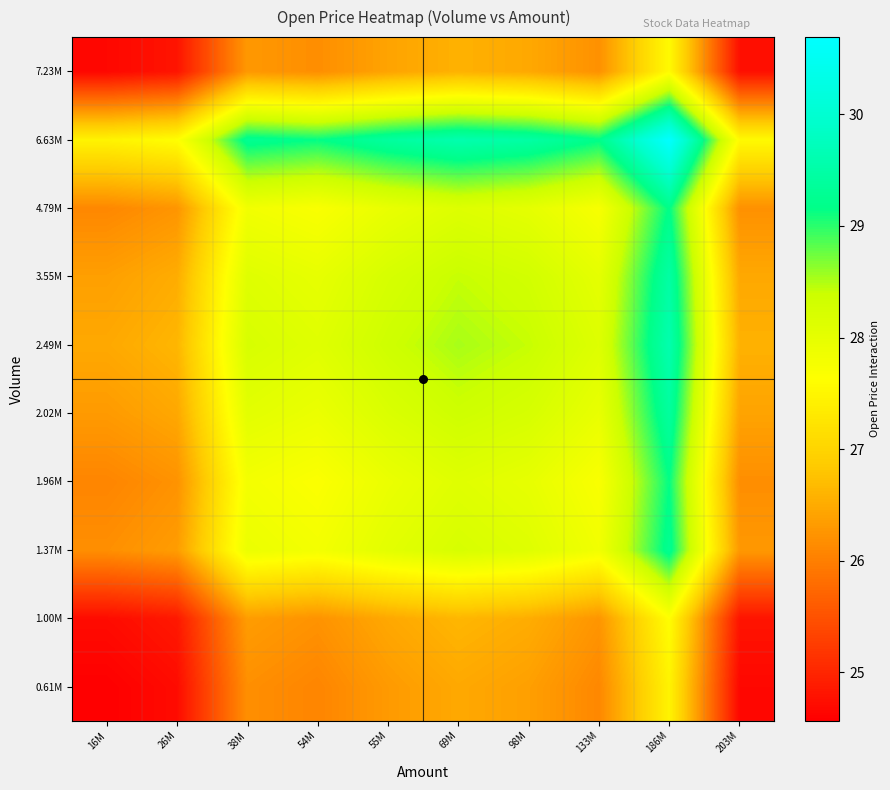

How many series are shown in this chart?

10